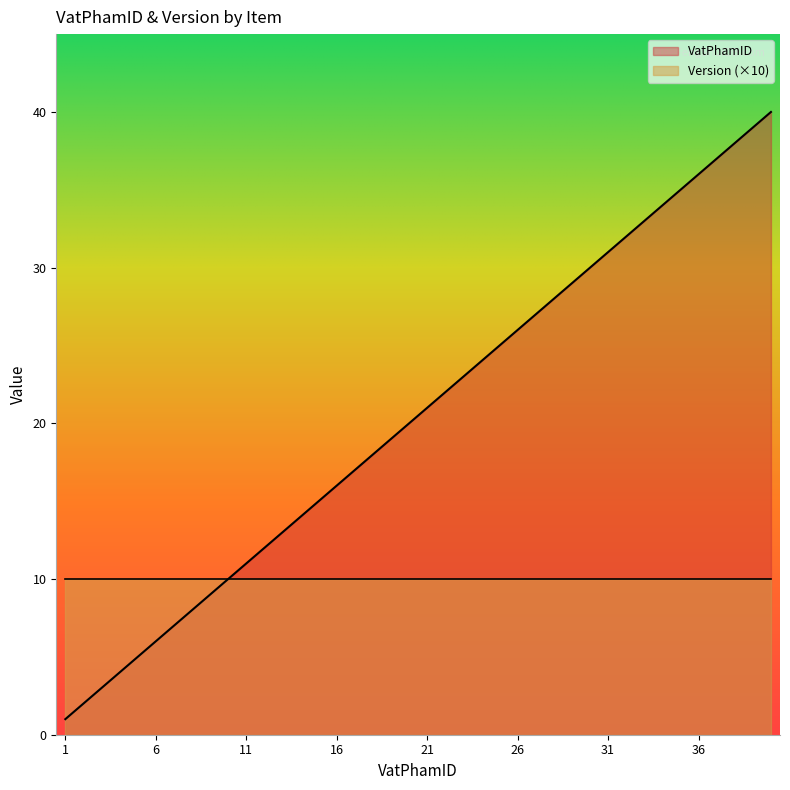

Approximately how many times larger is the value at 30 compared to 40?

0.8